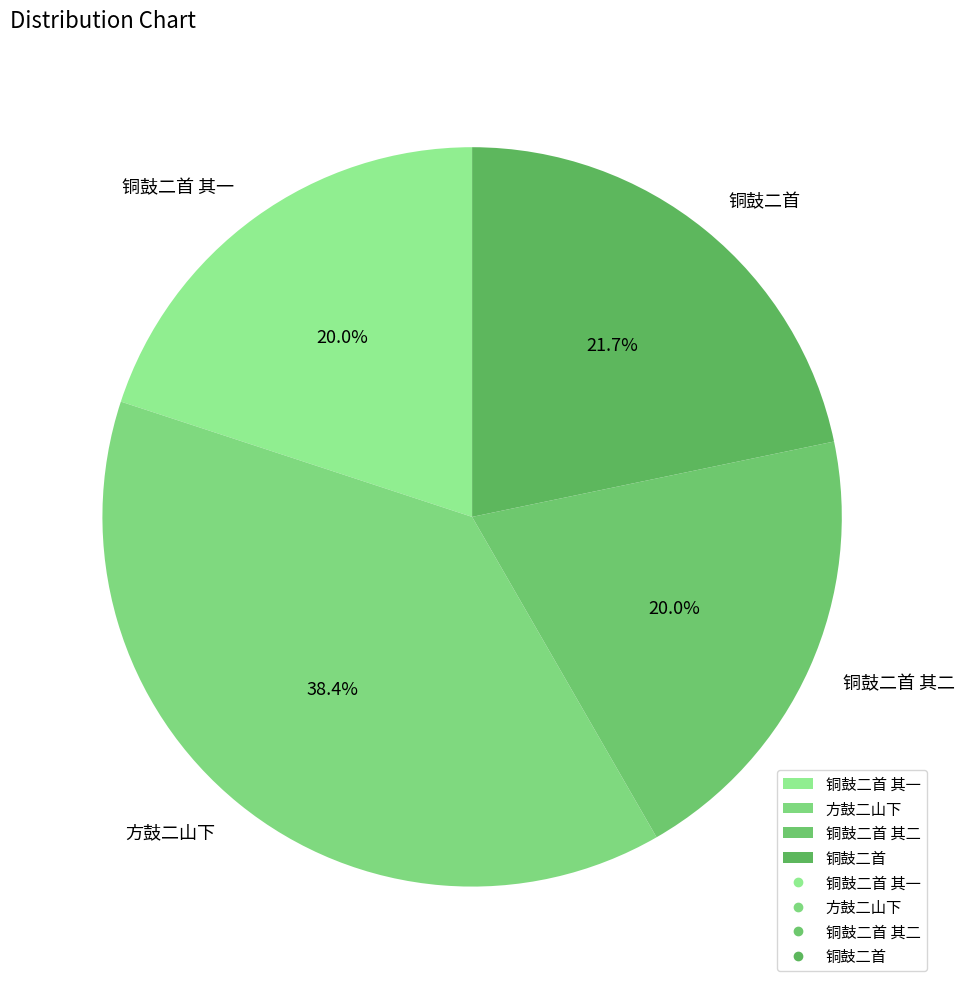

What percentage do 铜鼓二首 and 铜鼓二首 其一 together represent?

41.7%